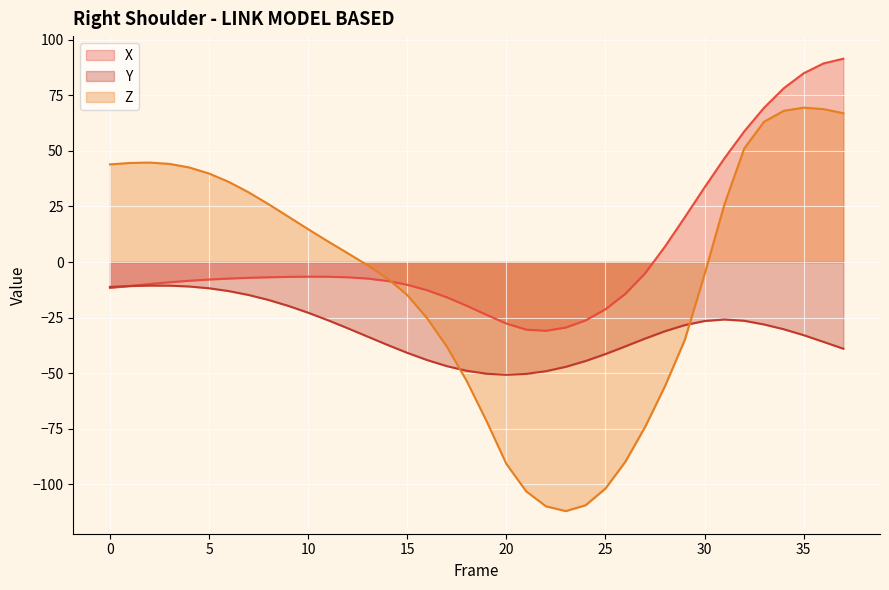

How many values in the Z series exceed 9?

19